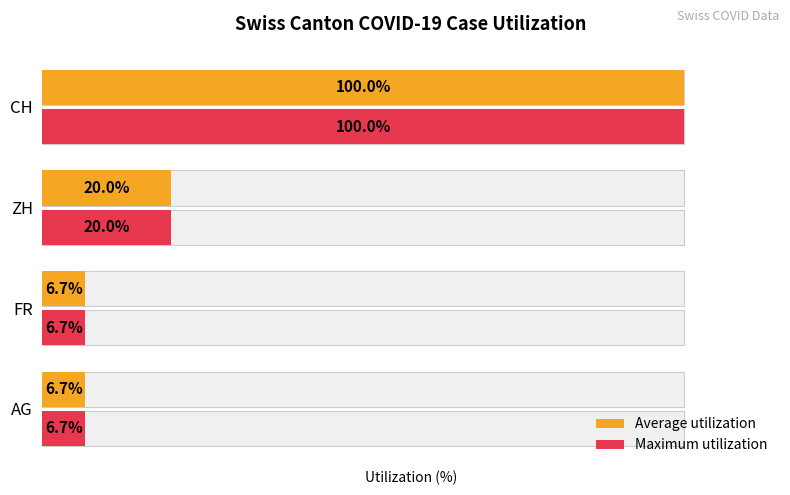

What is the sum of all Maximum utilization values?

133.3